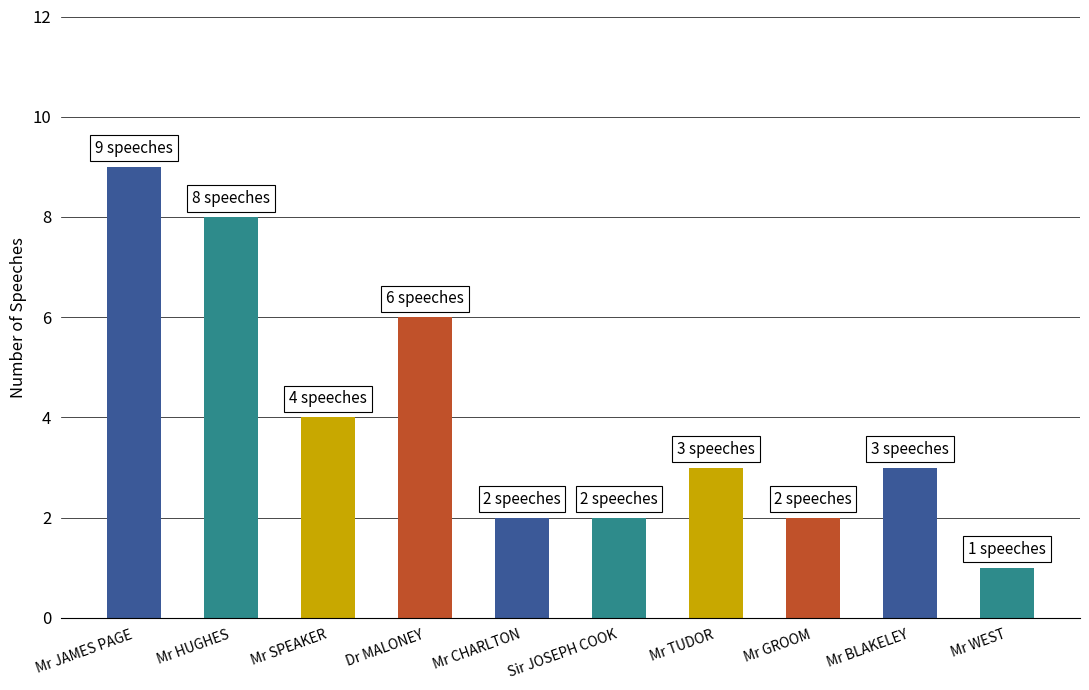

Which has a higher value, Mr SPEAKER or Dr MALONEY?

Dr MALONEY